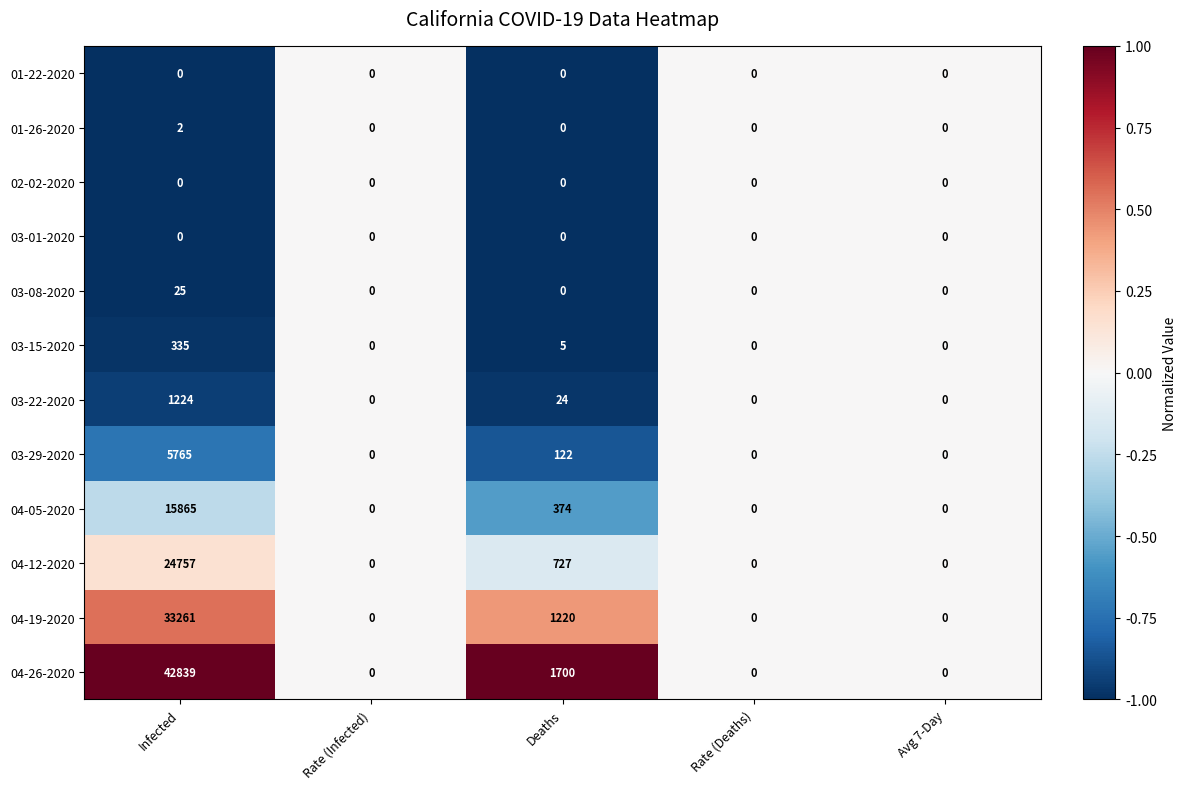

Which series has the largest total across all categories?

04-26-2020